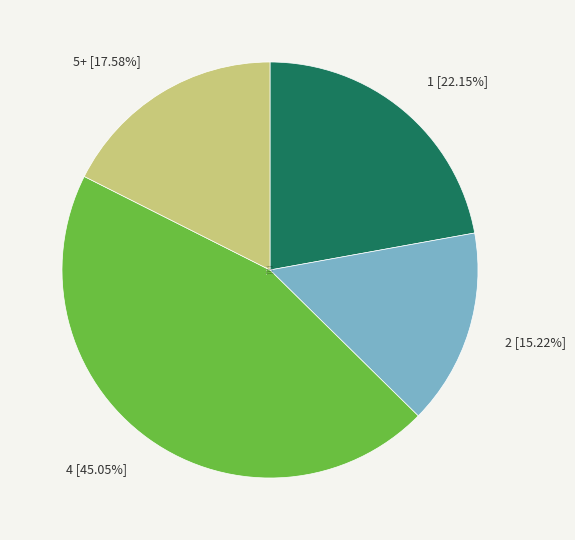

Which category has the biggest portion of the pie?

4 [45.05%]